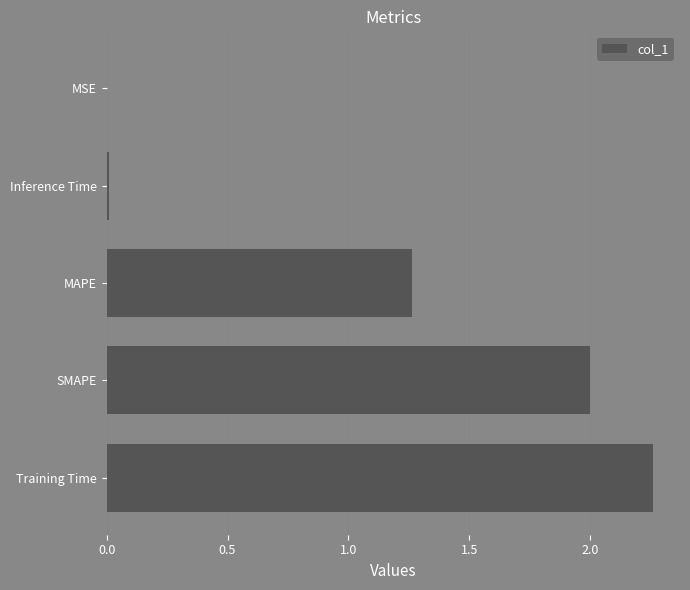

Count the number of categories in the chart.

5